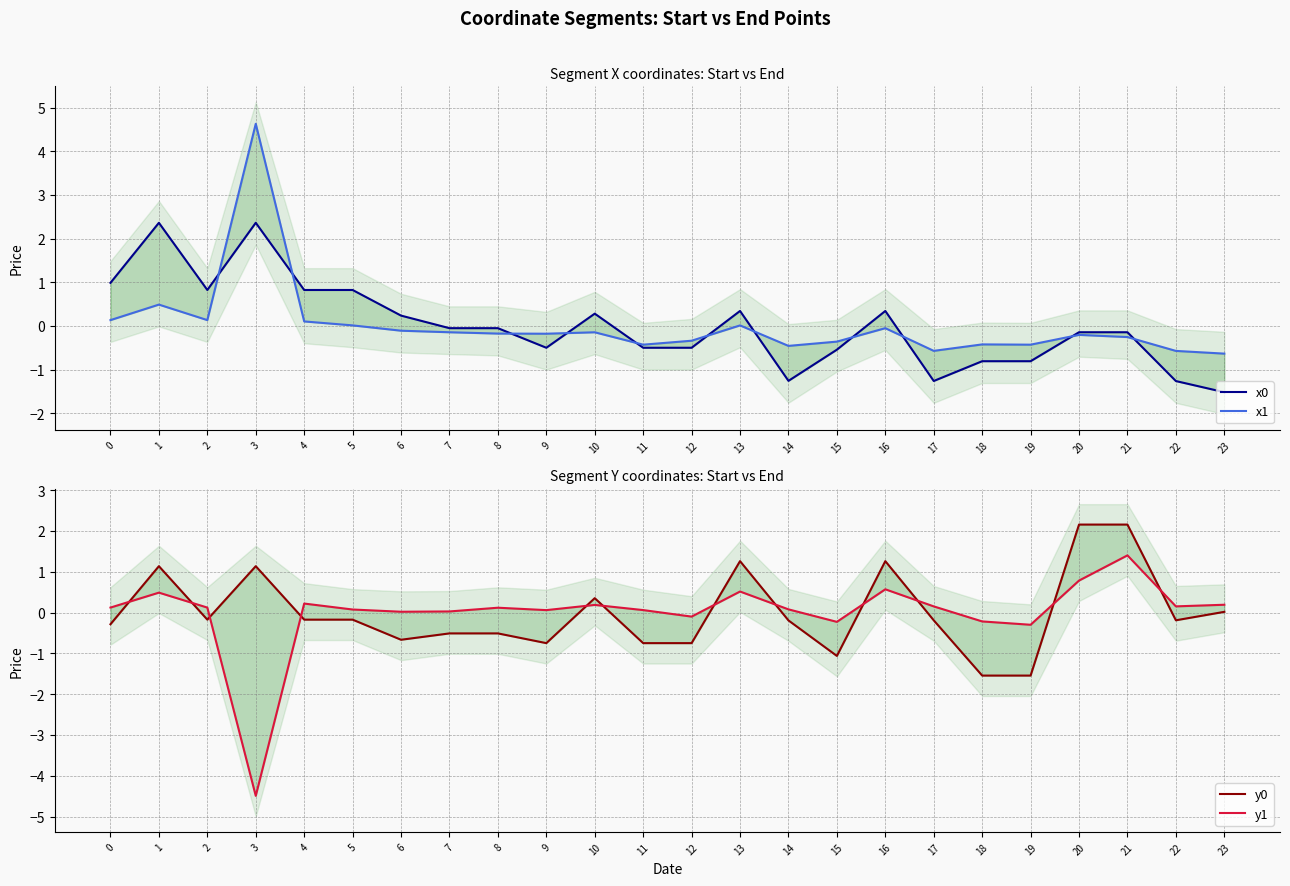

How many times do y1 and x1 cross each other?

3